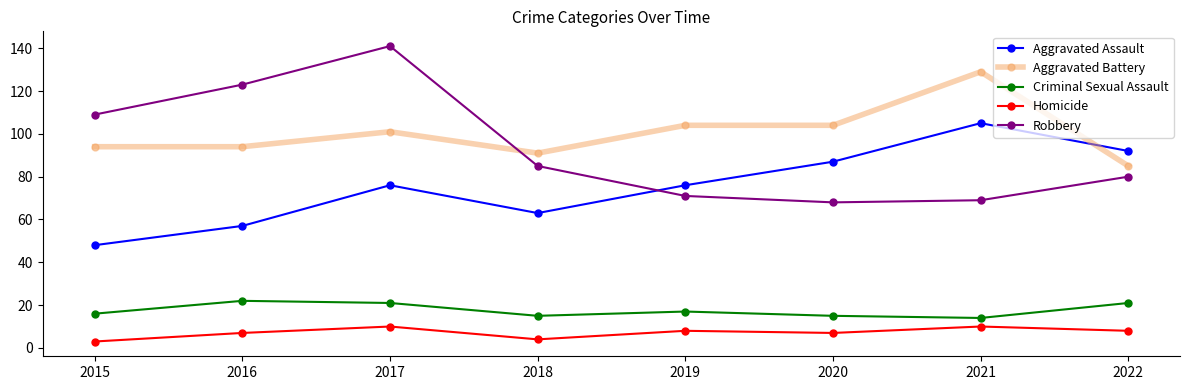

Which label corresponds to the largest value in the chart?

2017